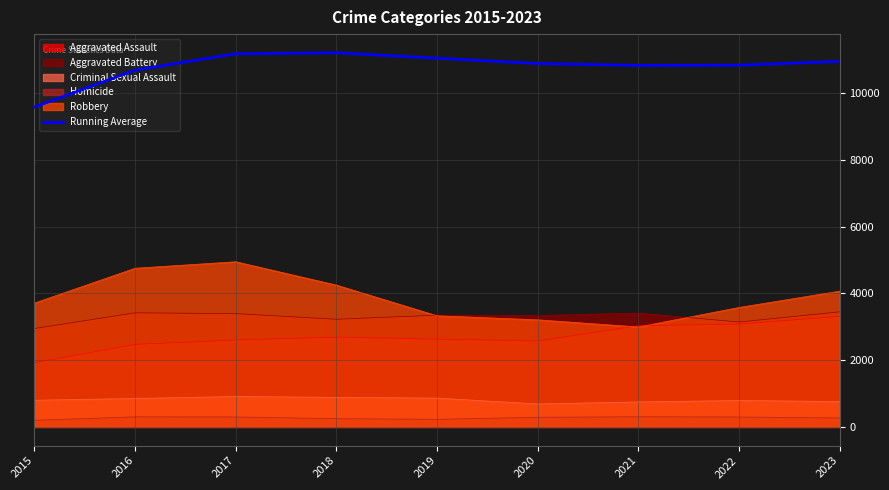

Which label corresponds to the smallest value in the chart?

2015